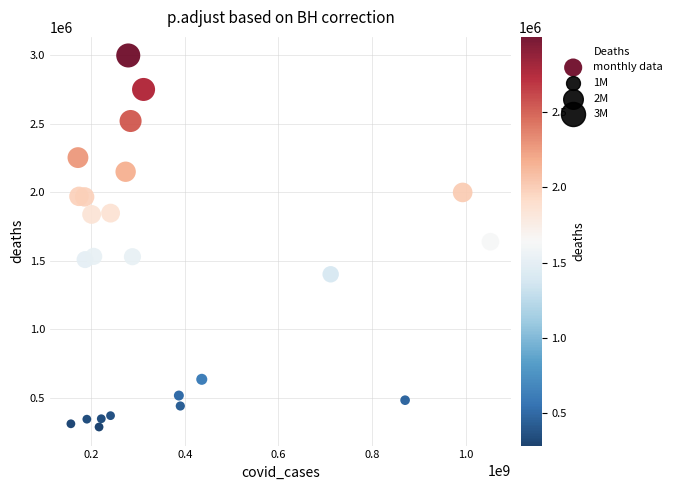

What is the range of X values (max minus min)?

896268887